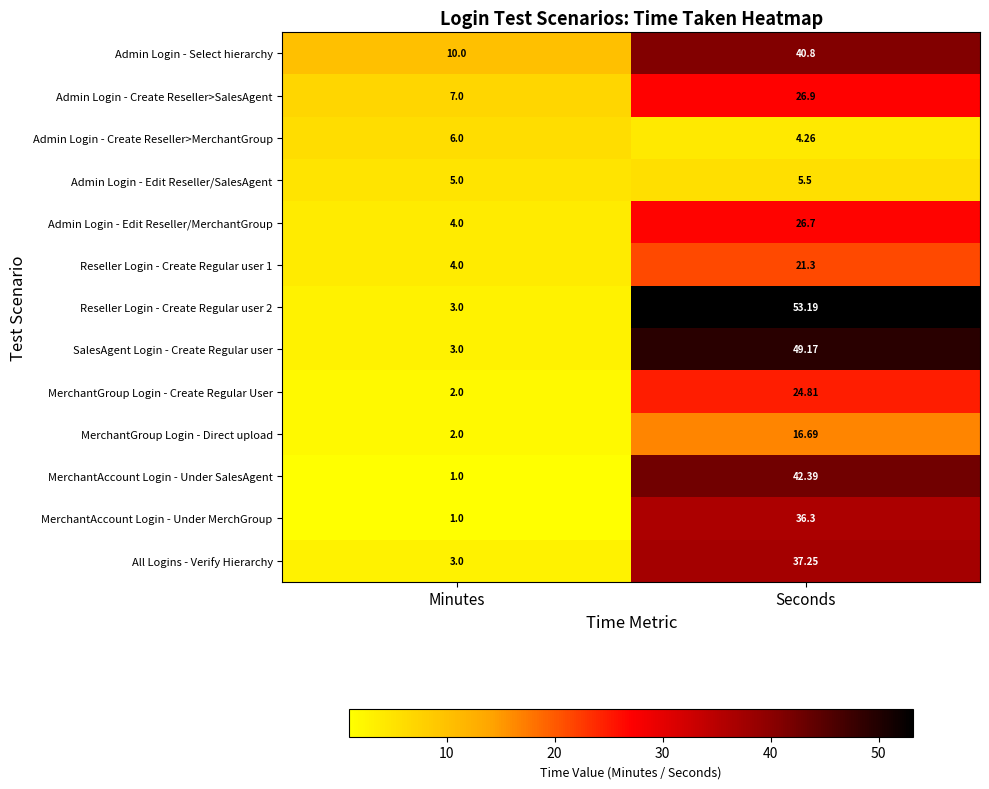

List the series in order of their peak value, highest first.

Reseller Login - Create Regular user 2, SalesAgent Login - Create Regular user, MerchantAccount Login - Under SalesAgent, Admin Login - Select hierarchy, All Logins - Verify Hierarchy, MerchantAccount Login - Under MerchGroup, Admin Login - Create Reseller>SalesAgent, Admin Login - Edit Reseller/MerchantGroup, MerchantGroup Login - Create Regular User, Reseller Login - Create Regular user 1, MerchantGroup Login - Direct upload, Admin Login - Create Reseller>MerchantGroup, Admin Login - Edit Reseller/SalesAgent